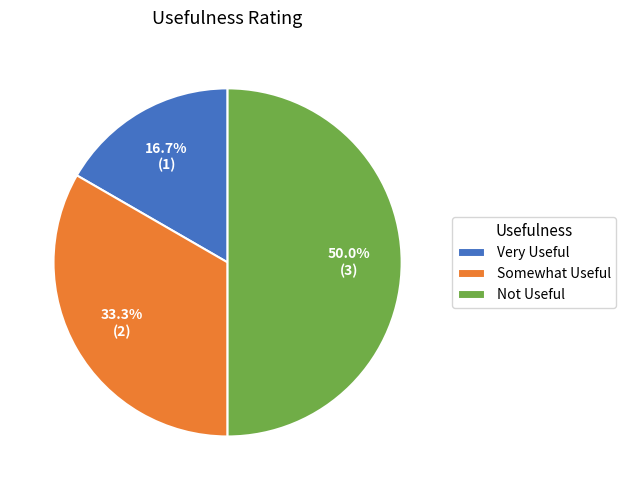

Which category has the smallest portion of the pie?

Very Useful